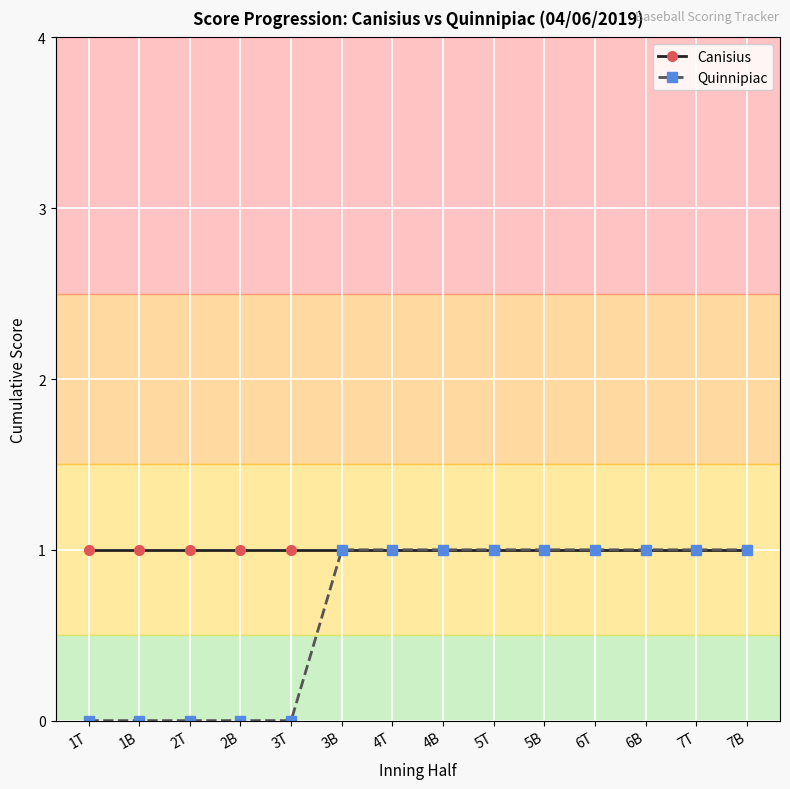

Is the value of Canisius at 2B greater than the value of Quinnipiac at 3T?

Yes